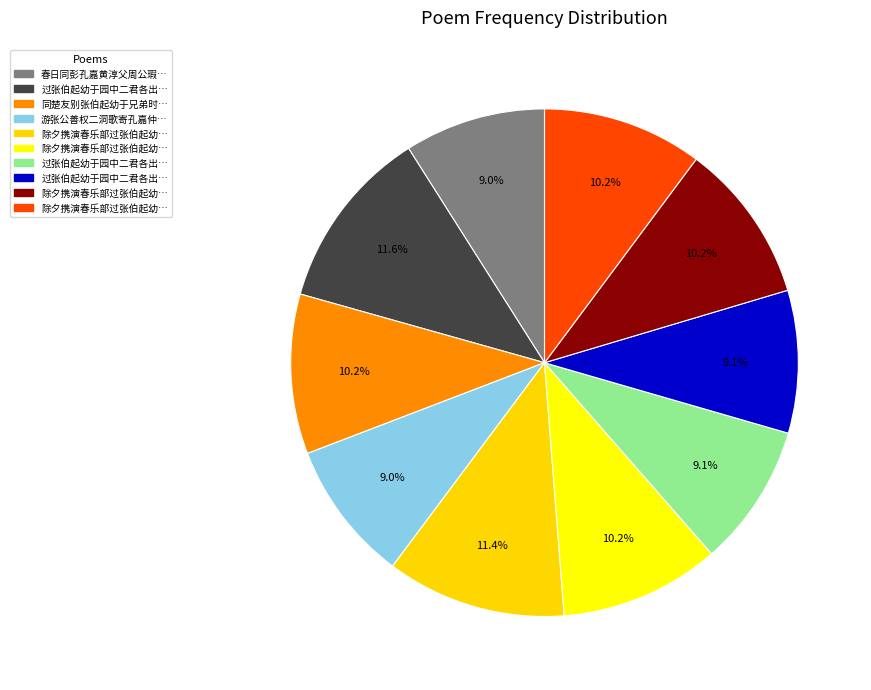

Rank the categories by value from highest to lowest.

过张伯起幼于园中二君各出小影索余题即席赋二首 伯起, 除夕携演春乐部过张伯起幼于昆仲园亭把玩腊梅残菊席上同赋三首, 除夕携演春乐部过张伯起幼于昆仲园亭把玩腊梅残菊席上同赋三首 其三, 除夕携演春乐部过张伯起幼于昆仲园亭把玩腊梅残菊席上同赋三首 其二, 除夕携演春乐部过张伯起幼于昆仲园亭把玩腊梅残菊席上同赋三首 其一, 同楚友别张伯起幼于兄弟时周公瑕避暑石湖, 过张伯起幼于园中二君各出小影索余题即席赋二首 其二 幼于, 过张伯起幼于园中二君各出小影索余题即席赋二首 其一 伯起, 春日同彭孔嘉黄淳父周公瑕章道华刘子威袁鲁望魏季朗舍弟过张伯起幼于园亭探韵得梅字, 游张公善权二洞歌寄孔嘉仲蔚淳父伯起幼于兄弟